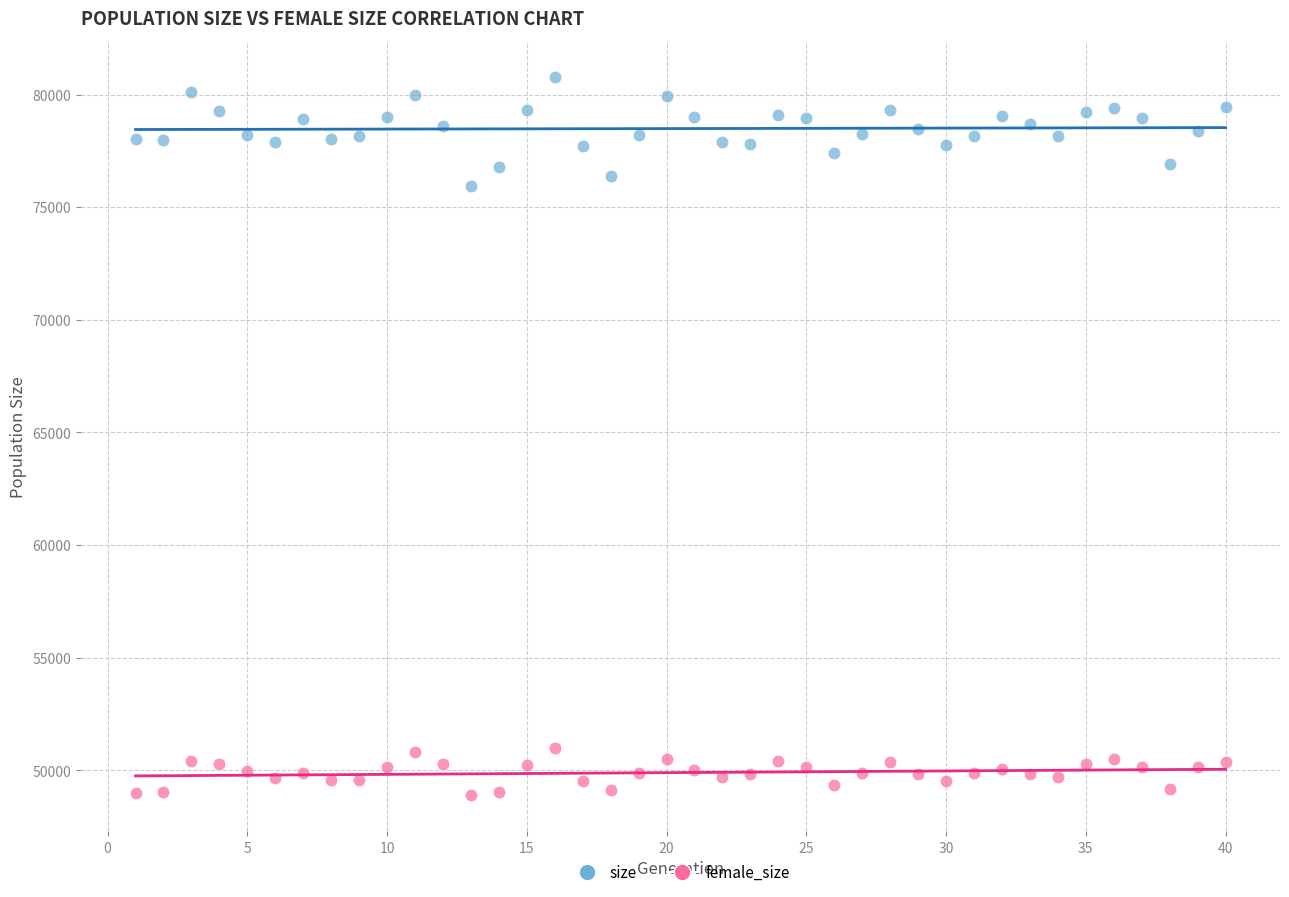

Which series reaches the maximum Y coordinate?

size